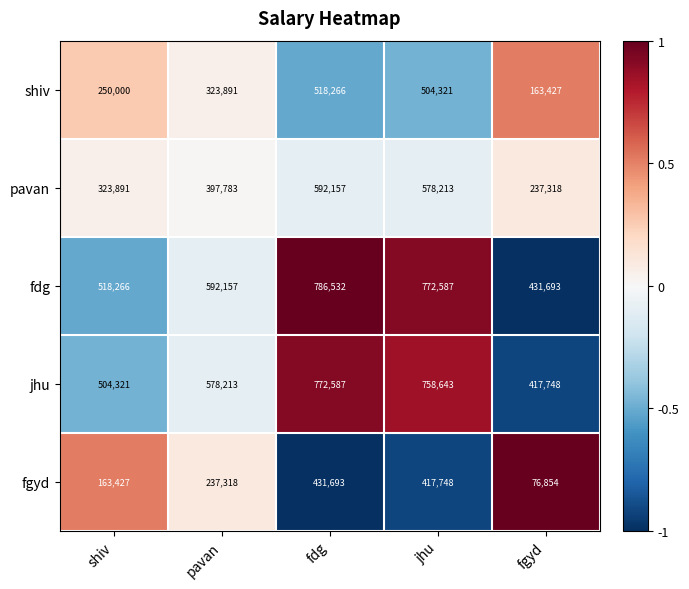

What is the difference between the maximum and minimum values in the jhu series?

354839